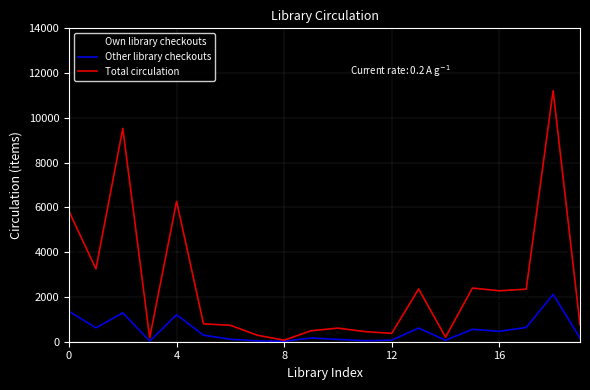

What is the greatest value displayed?

11214